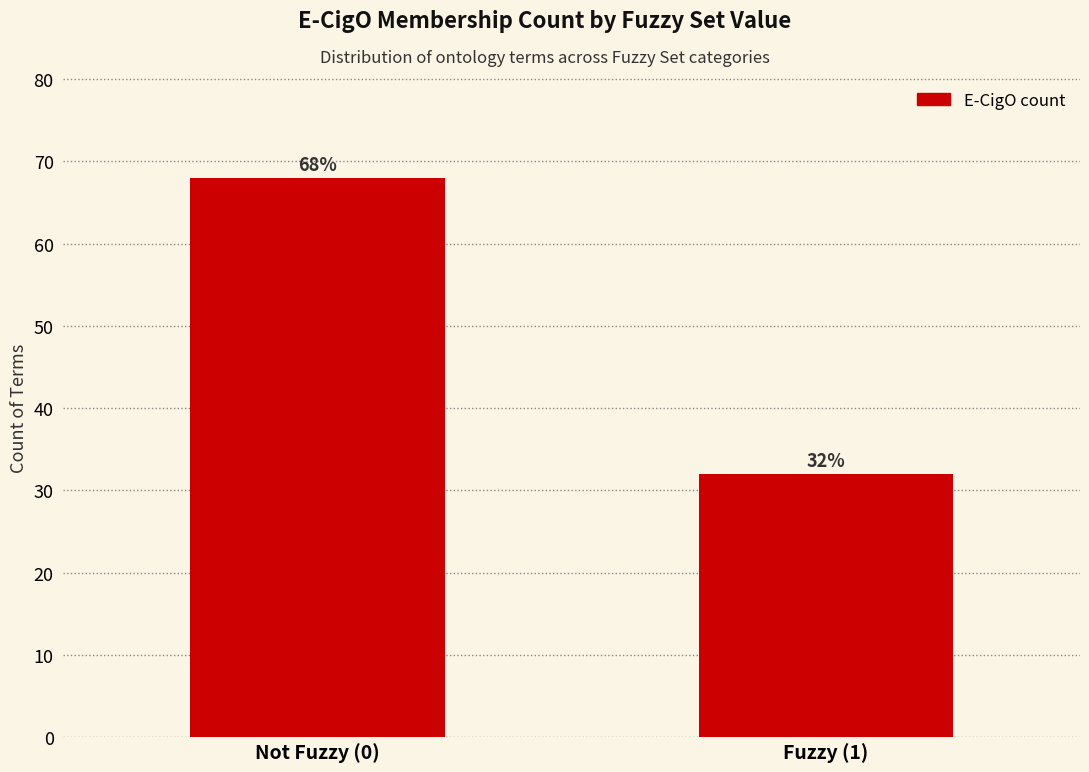

Which label corresponds to the smallest value in the chart?

Fuzzy (1)